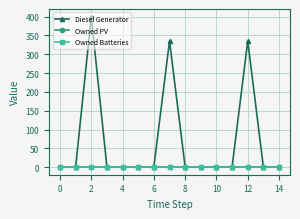

Does the chart have visible grid lines?

Yes